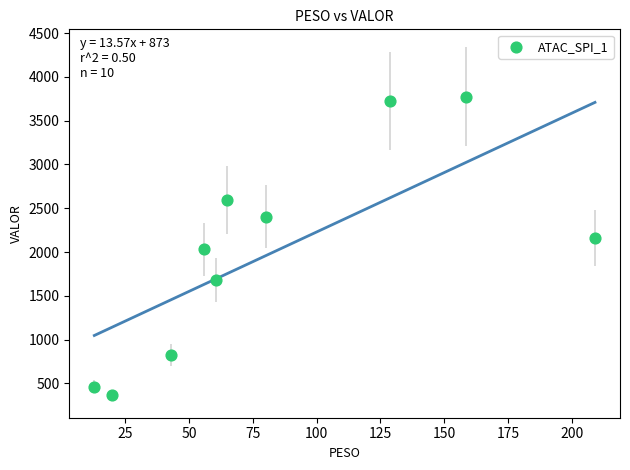

What is the average Y value?

2002.5